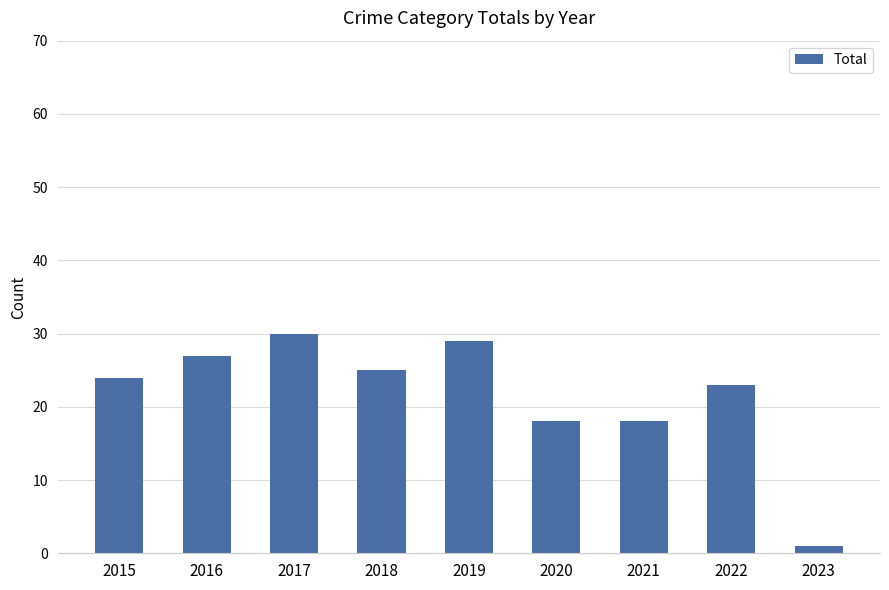

What value does the data have at 2017, to the nearest 5?

30